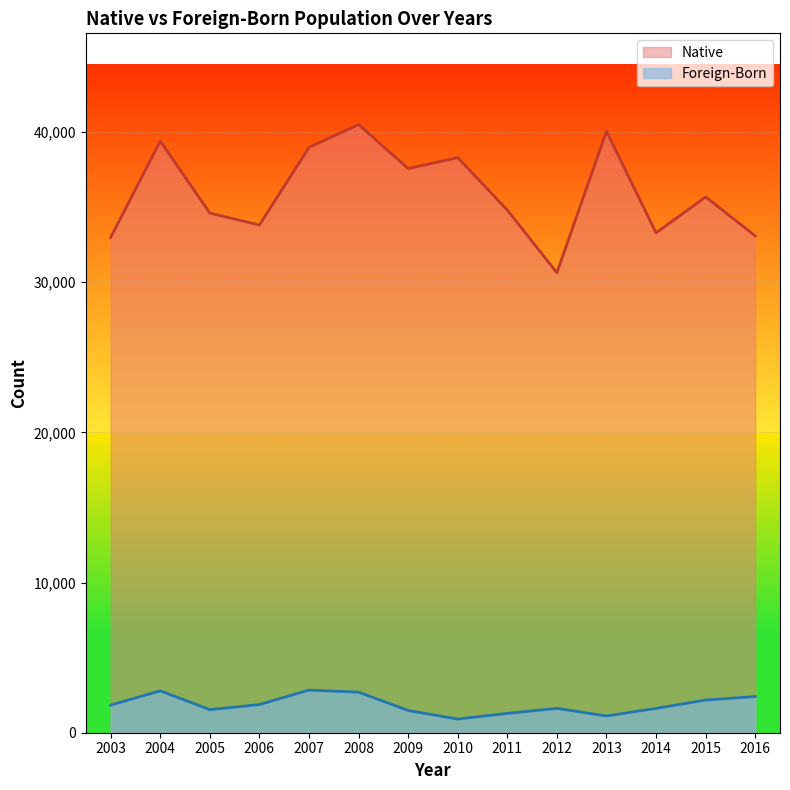

At how many categories does at least one series exceed 9886?

14